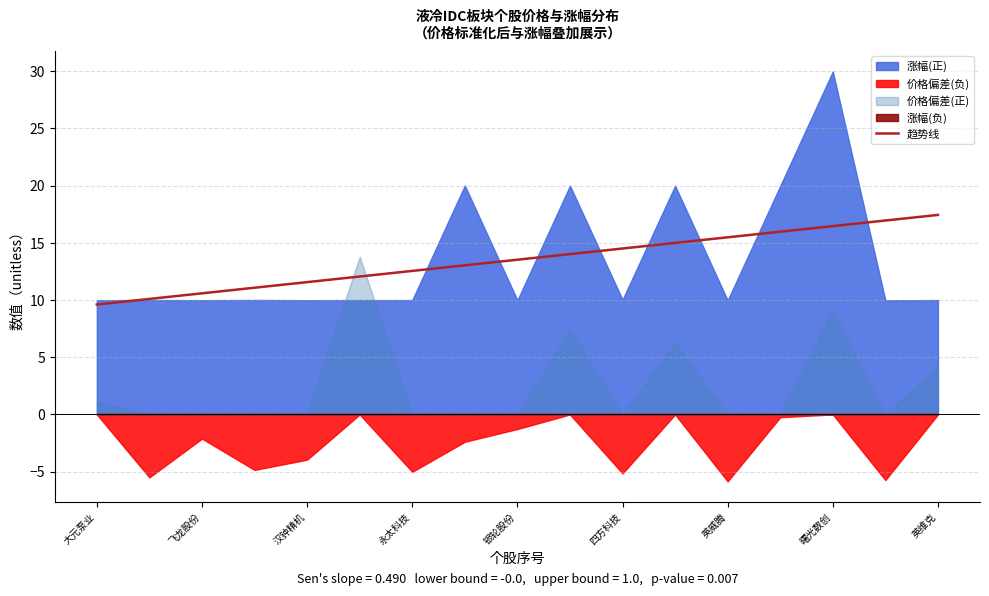

True or false: the data shows 16.0 at 13.

True